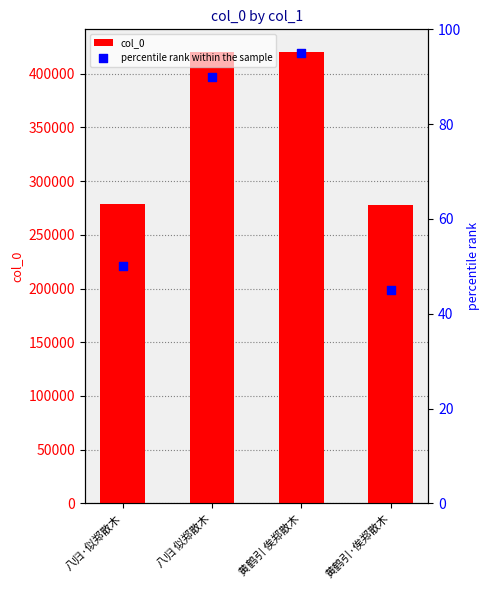

Which series has the largest total across all categories?

col_0